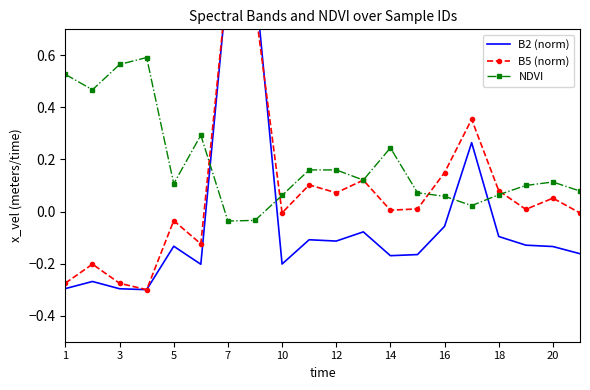

What is the maximum value for NDVI?

0.6